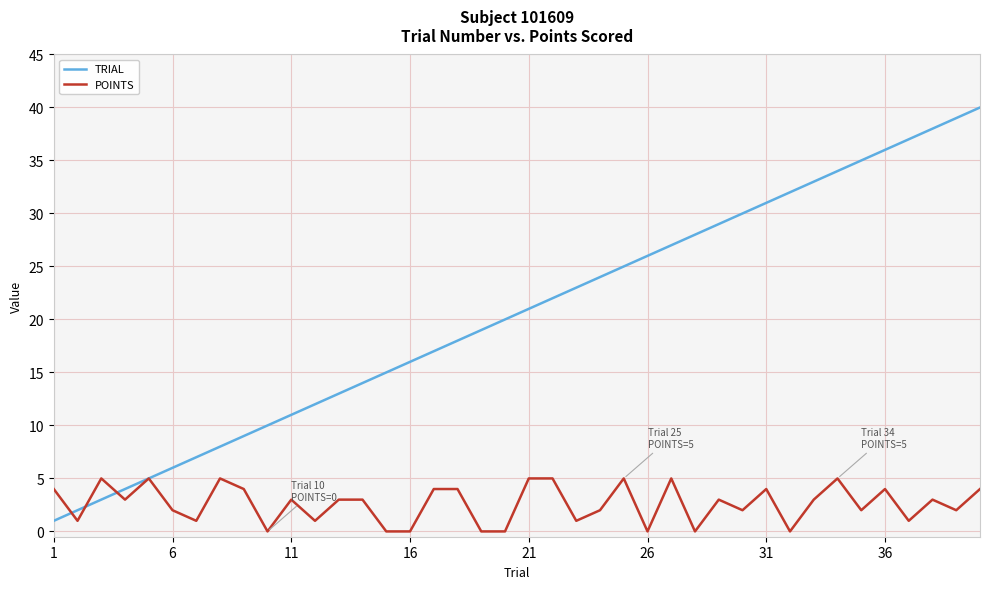

What is the average value of the POINTS series?

3